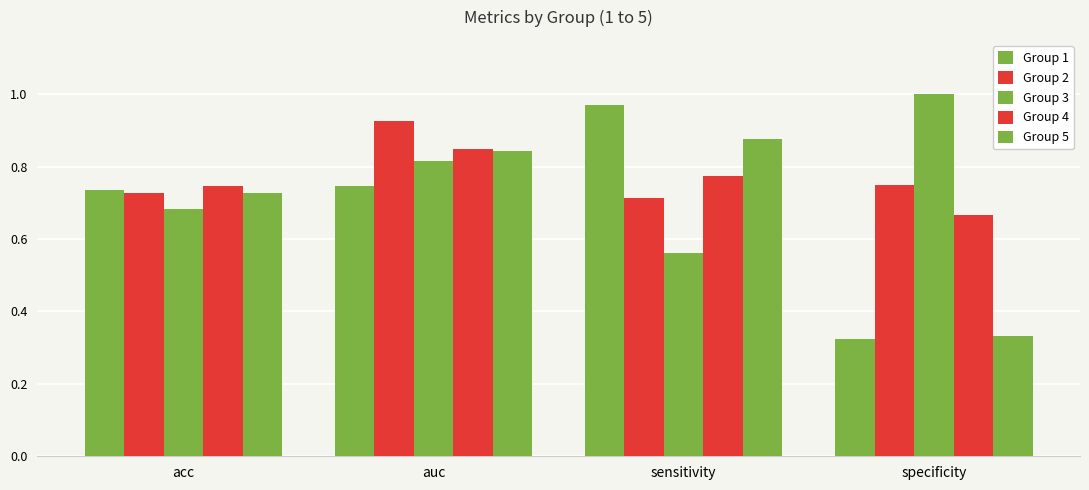

Which series has the largest total across all categories?

Group 2